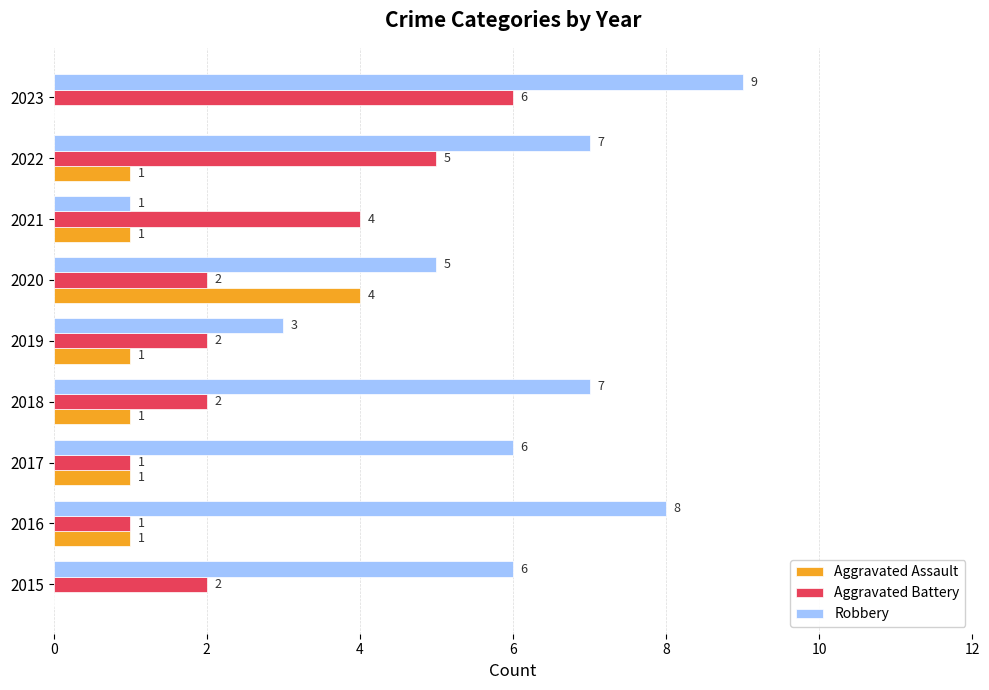

How many Robbery values are between 5 and 7?

5